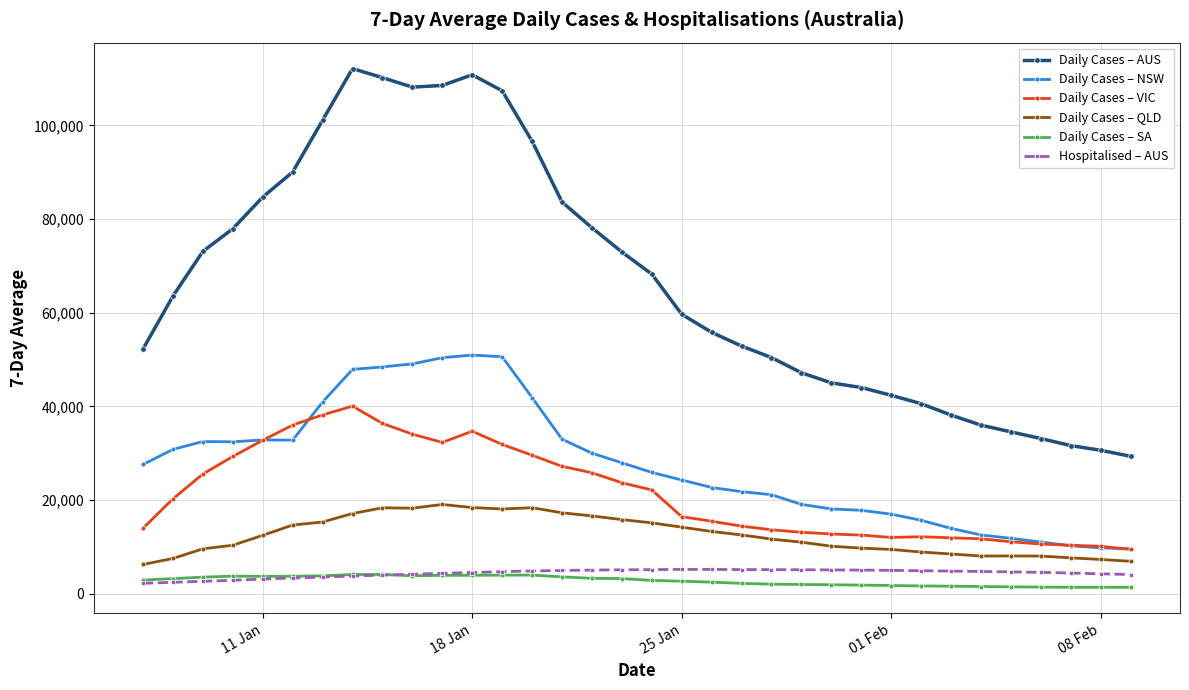

List the series in order of their peak value, highest first.

Daily Cases – AUS, Daily Cases – NSW, Daily Cases – VIC, Daily Cases – QLD, Hospitalised – AUS, Daily Cases – SA